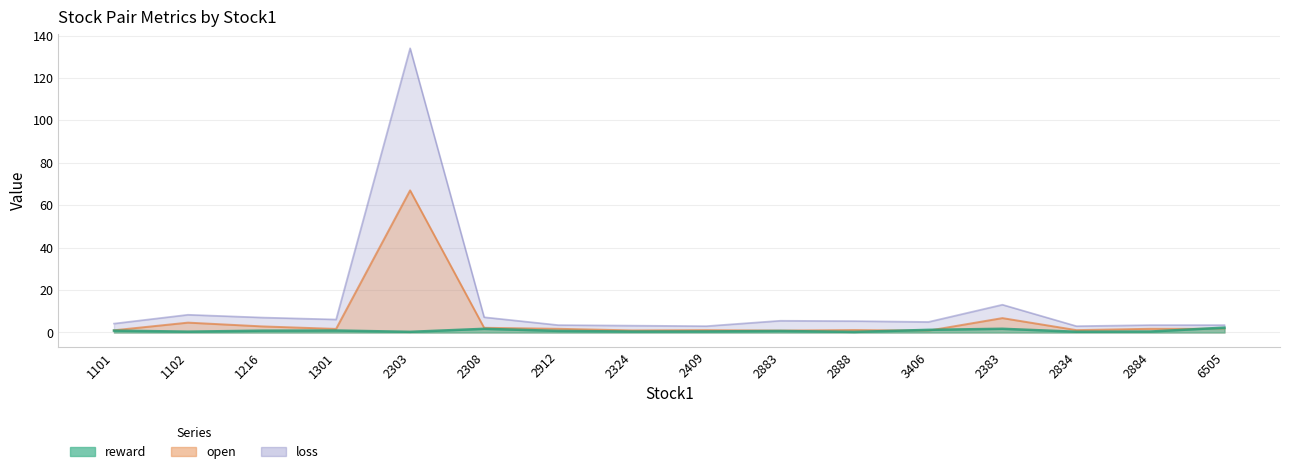

How many interior local peaks does the reward series have?

4